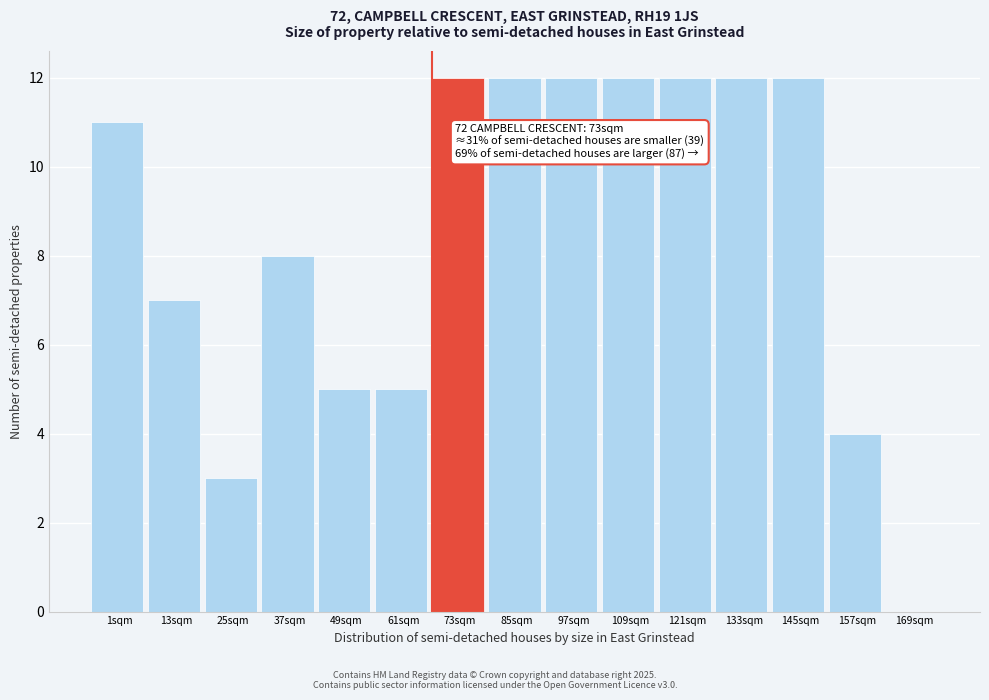

What is the sum of the values at 169sqm and 37sqm?

8